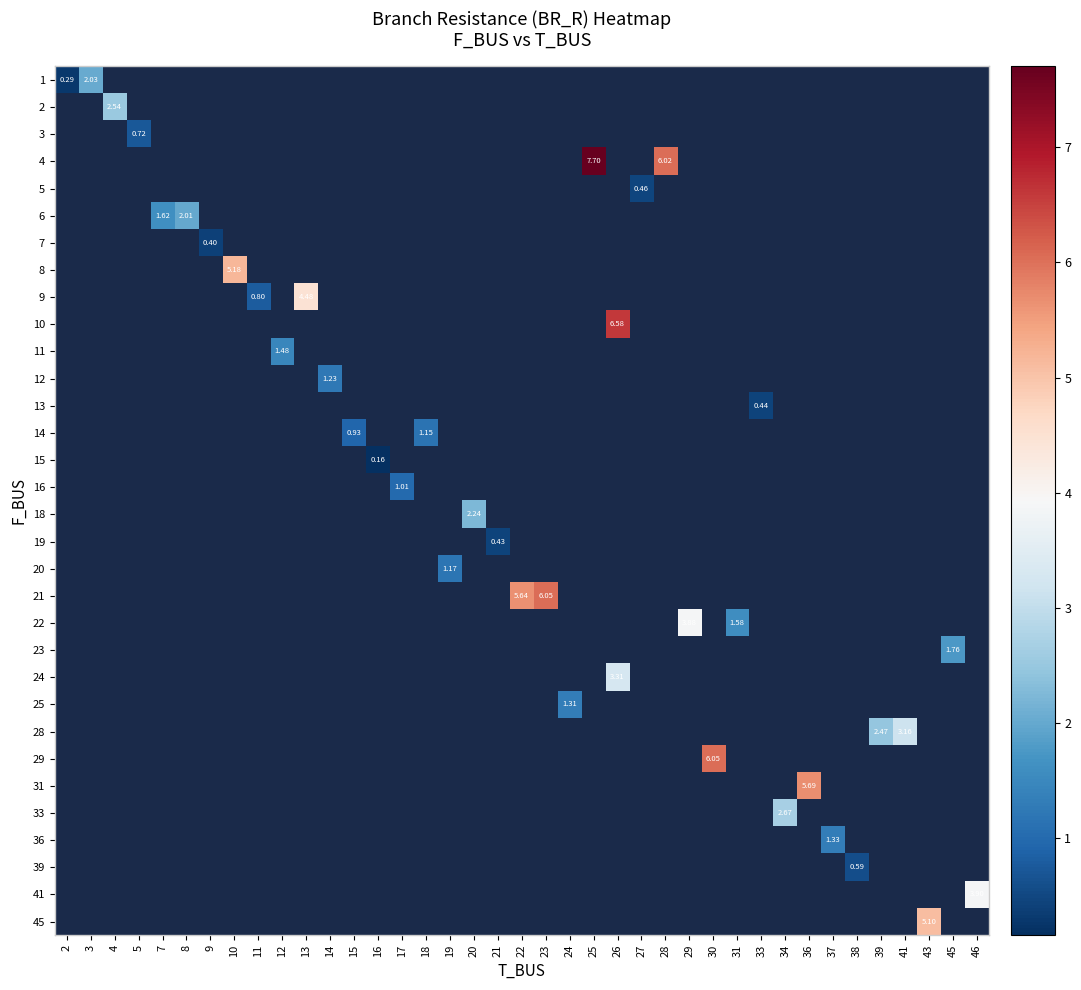

Which has a higher value, 38 or 15?

15